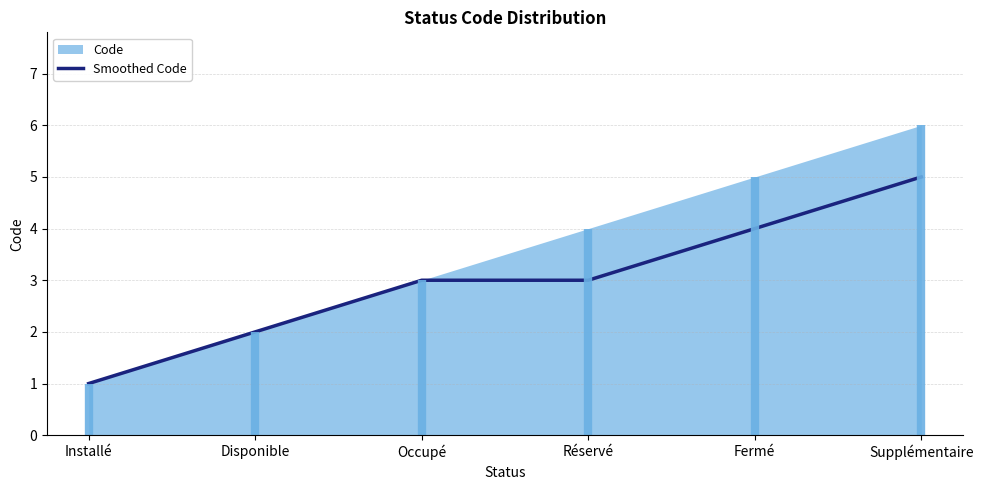

What is the label of the 3rd point from the left?

Occupé